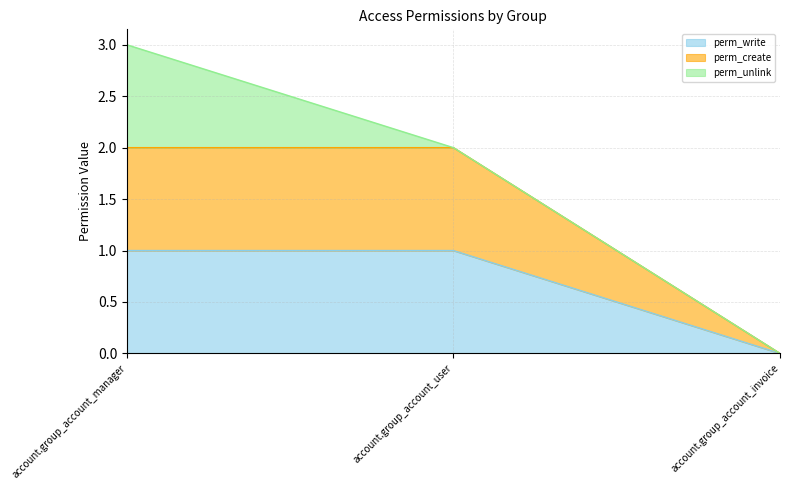

True or false: perm_write has a value of 0 at account.group_account_manager.

False